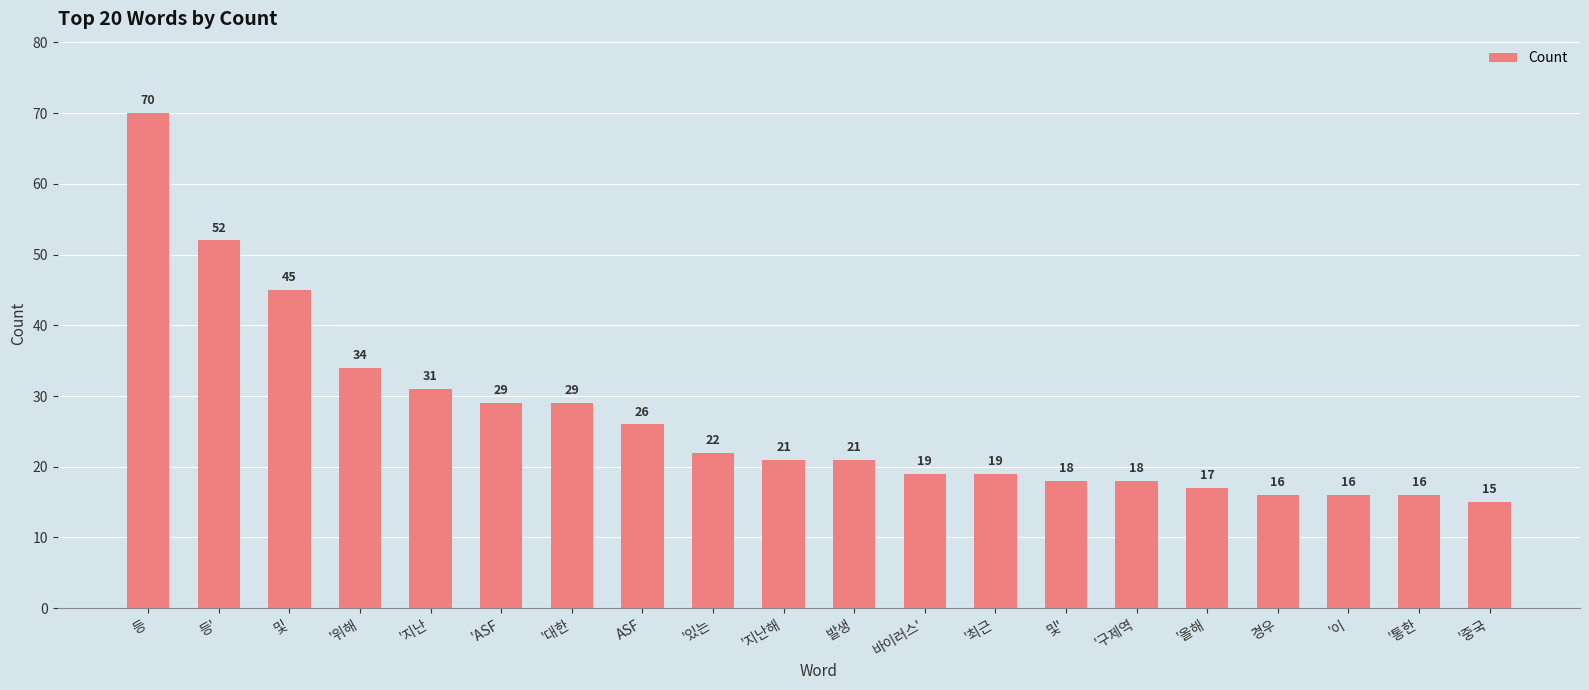

Reading right to left, transcribe all the data shown in this chart.

'중국=15	'통한=16	'이=16	경우=16	'올해=17	'구제역=18	및'=18	'최근=19	바이러스'=19	발생=21	'지난해=21	'있는=22	ASF=26	'대한=29	'ASF=29	'지난=31	'위해=34	및=45	등'=52	등=70